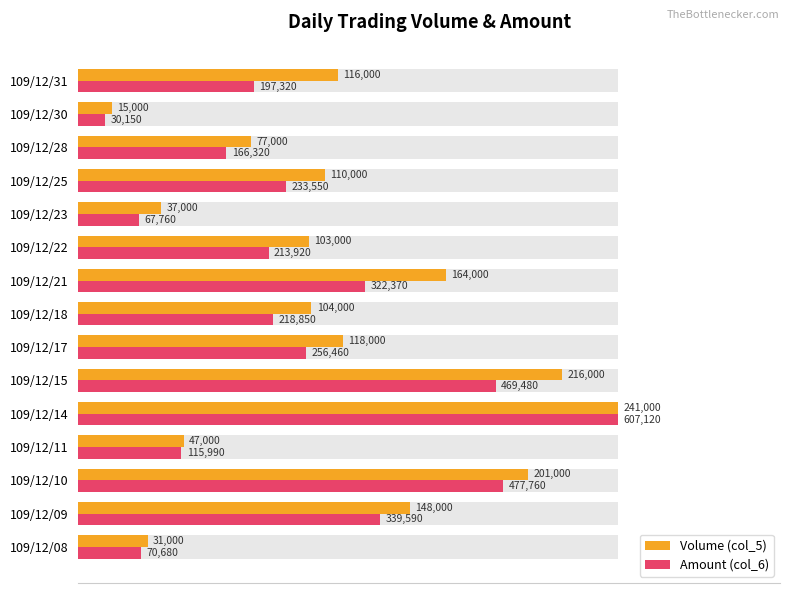

True or false: Amount (col_6) has a value of 32.9 at 109/12/21.

False